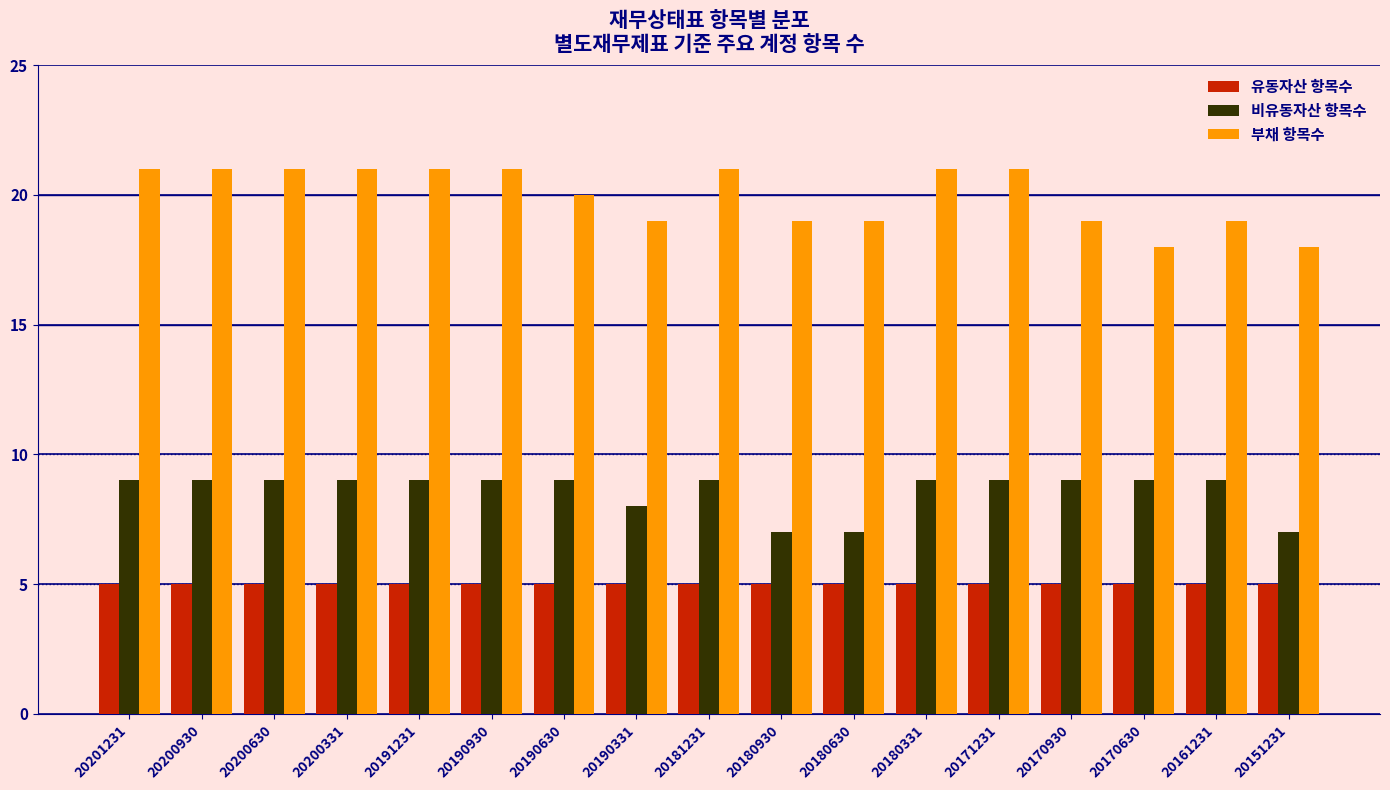

Which series has the largest total across all categories?

부채 항목수